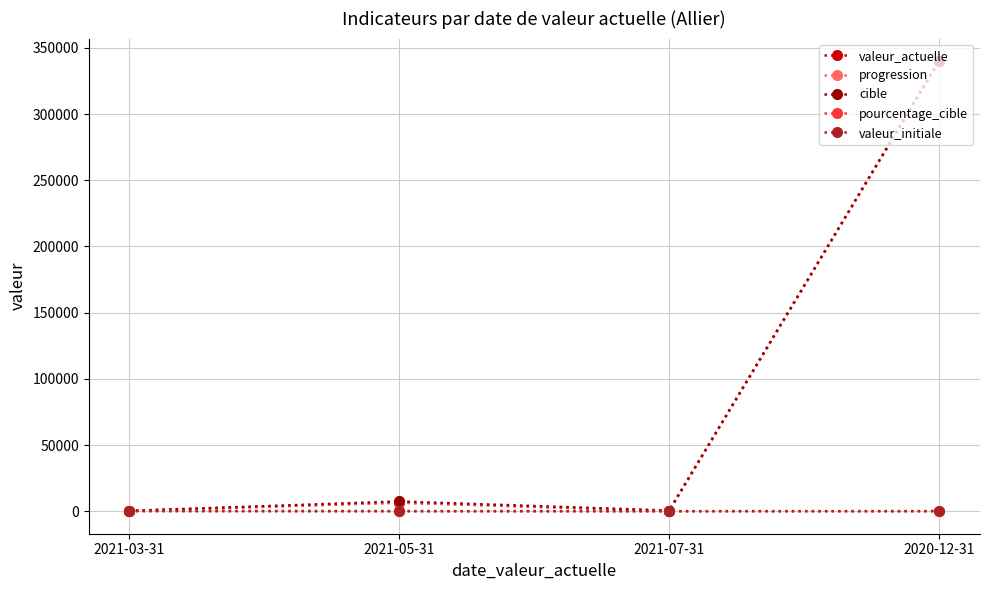

What is the difference between the second highest and second lowest values in the pourcentage_cible series?

6